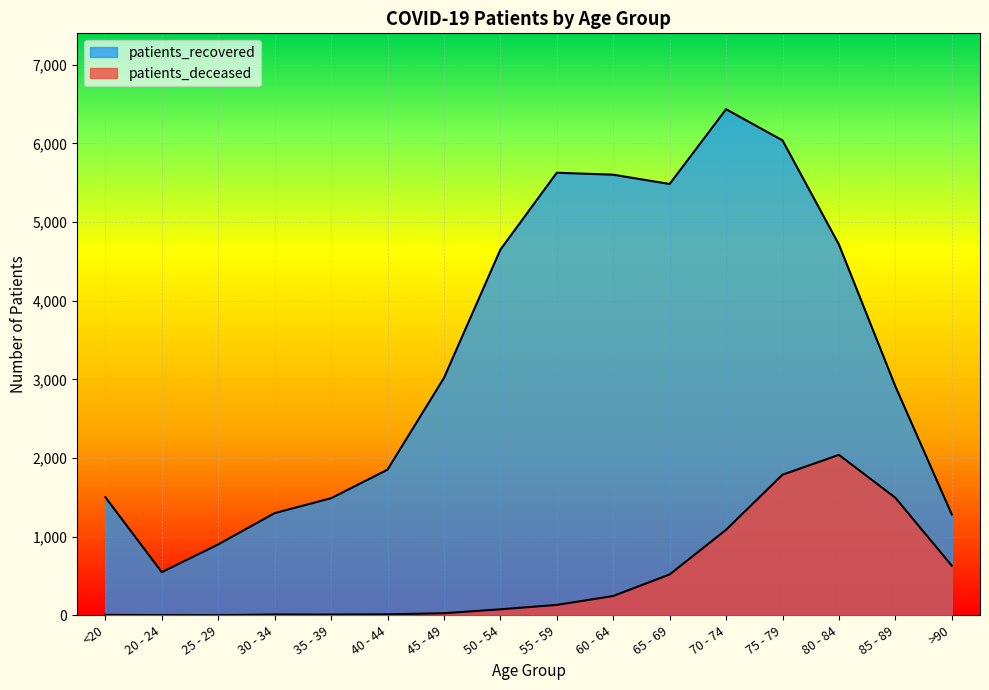

The value of patients_deceased at <20 is 6. True or false?

True